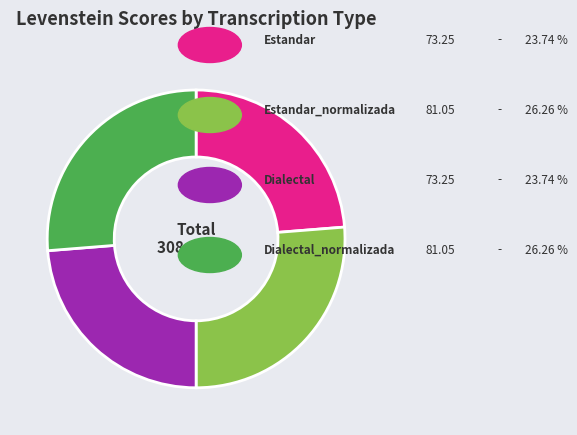

Does any single category account for the majority?

No